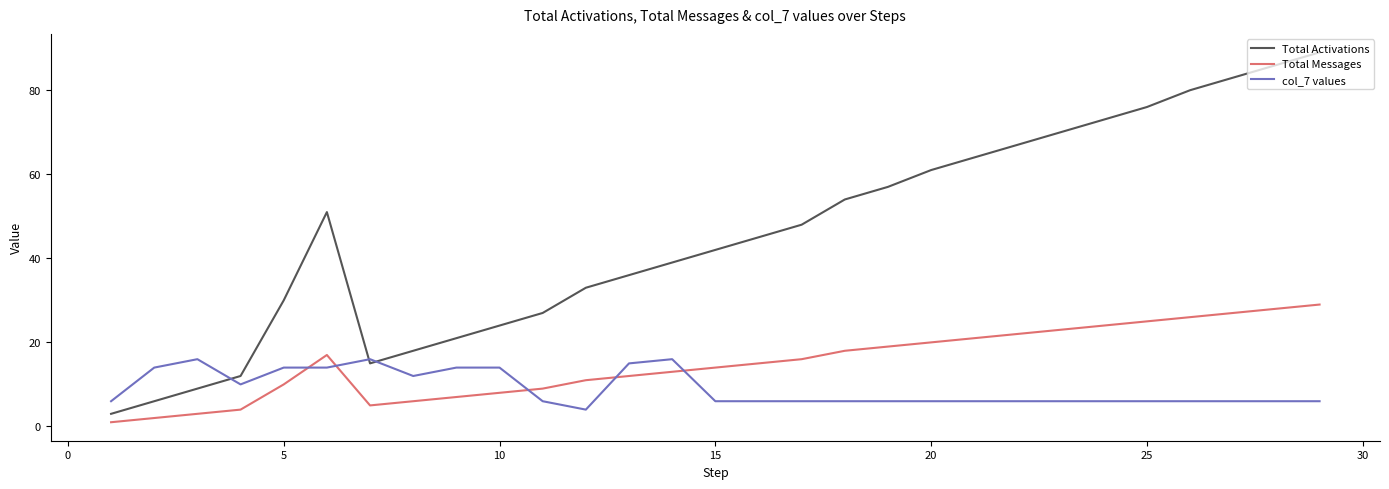

After their last crossing, which series has the higher values: Total Messages or col_7 values?

Total Messages